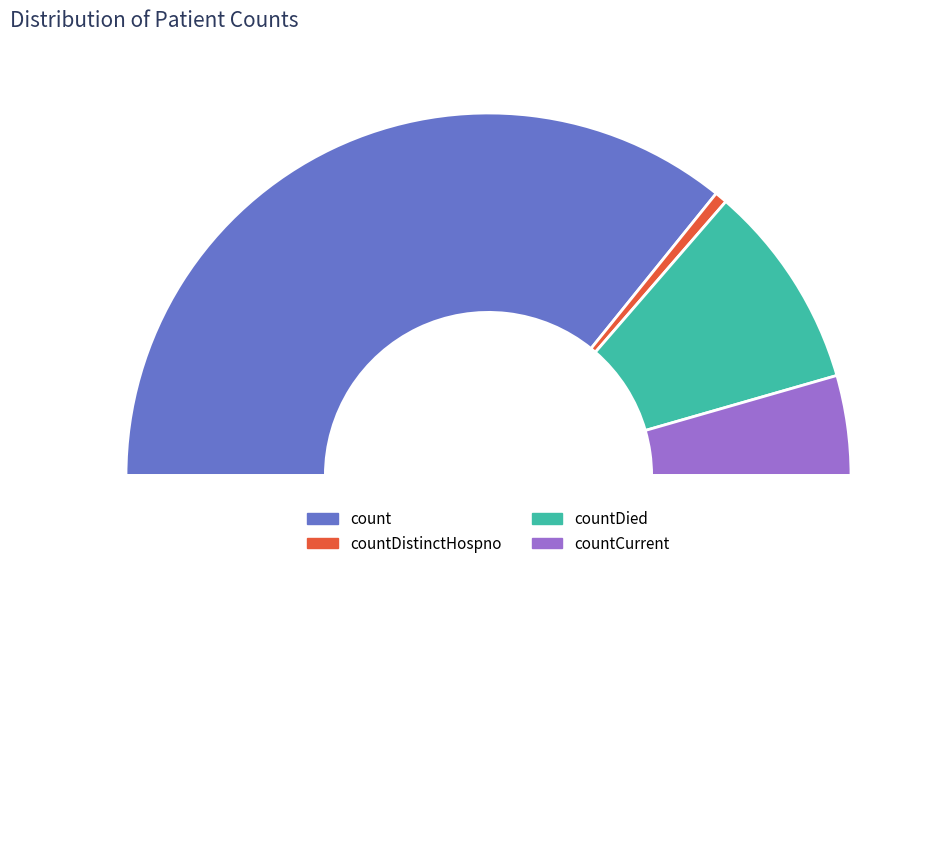

To the nearest percent, what percentage of the pie is countCurrent?

9%